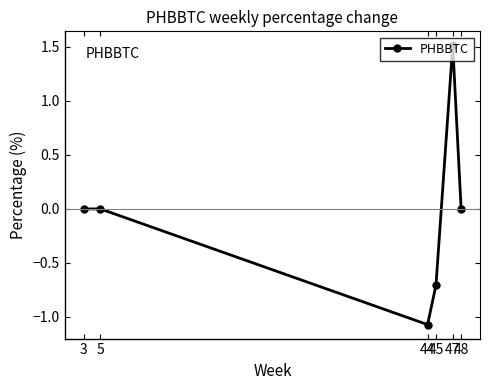

What is the value of the 4th point from the left?

-0.7